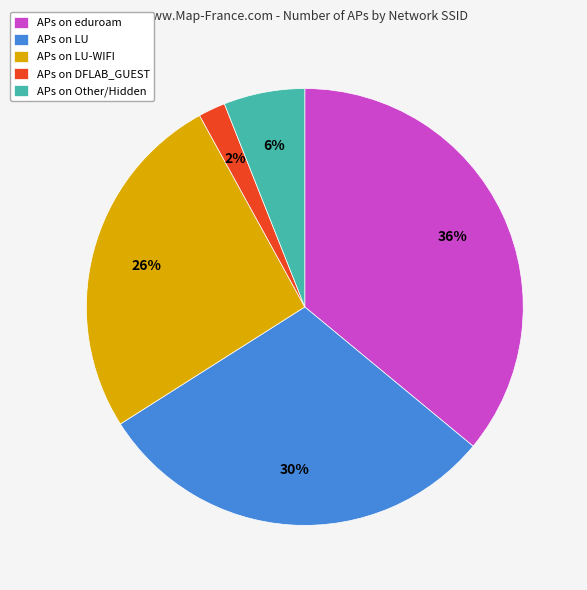

Which has a higher value, APs on LU-WIFI or APs on LU?

APs on LU